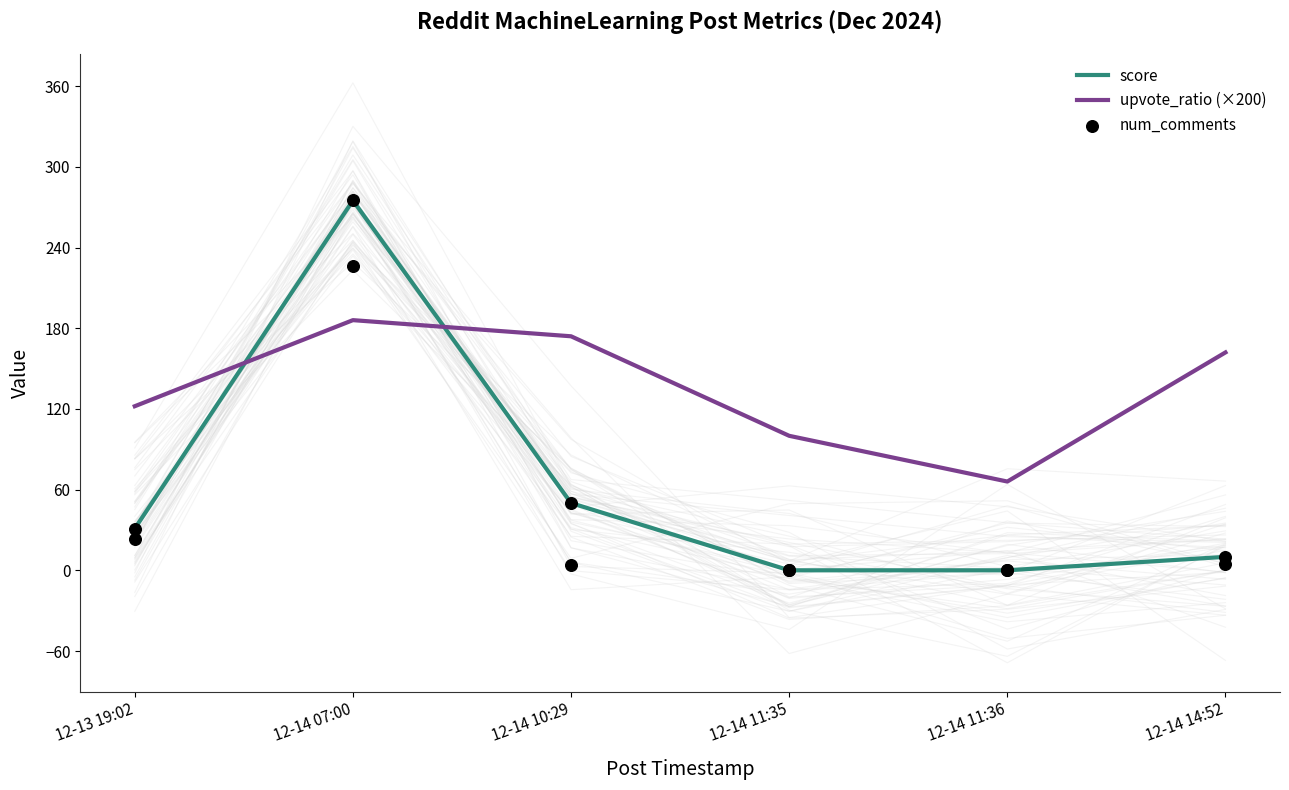

At which category is the sum across all series the highest?

12-14 07:00